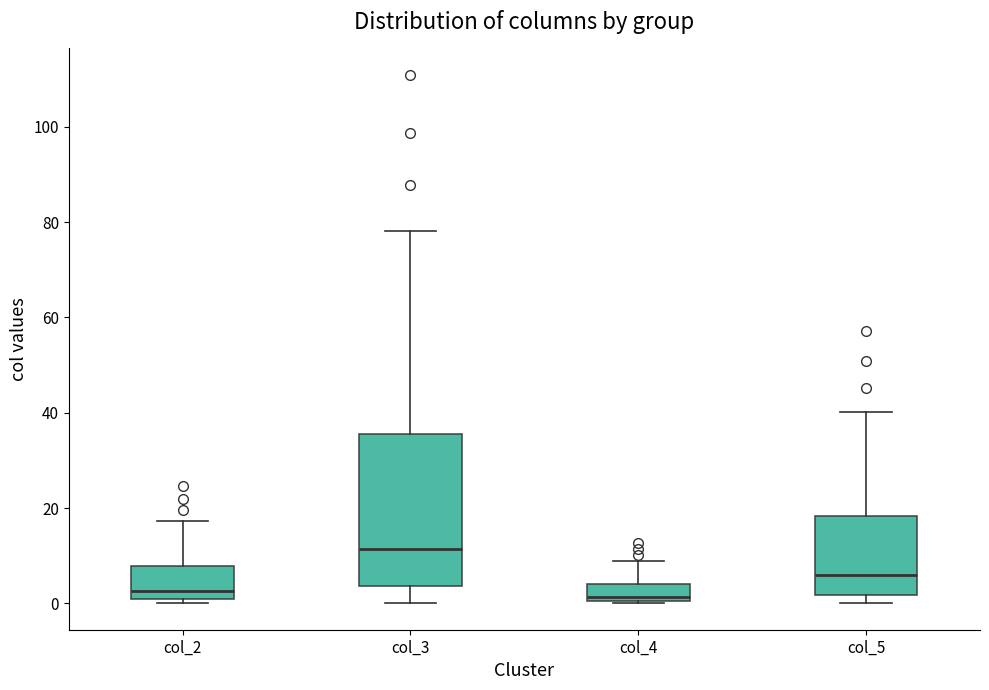

Reading left to right, transcribe this box plot: for each box, give where its median line is, the range the box spans, and where its two whiskers end, as read against the y-axis. The values are not printed on the chart, so give them approximately, as read against the axis.

col_2: median 2, box 0 to 8, whiskers 0 (just below the box's lower edge) to 18
col_3: median 12, box 4 to 36, whiskers 0 to 78
col_4: median 2, box 0 to 4, whiskers 0 to 8
col_5: median 6, box 2 to 18, whiskers 0 to 40